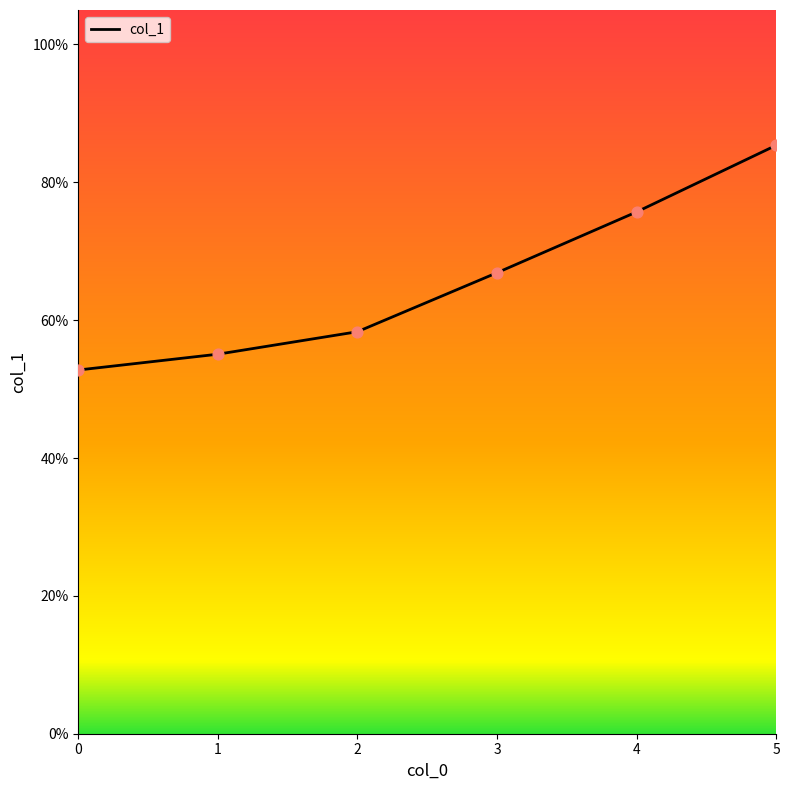

Is this an area chart (filled region under the line)?

No